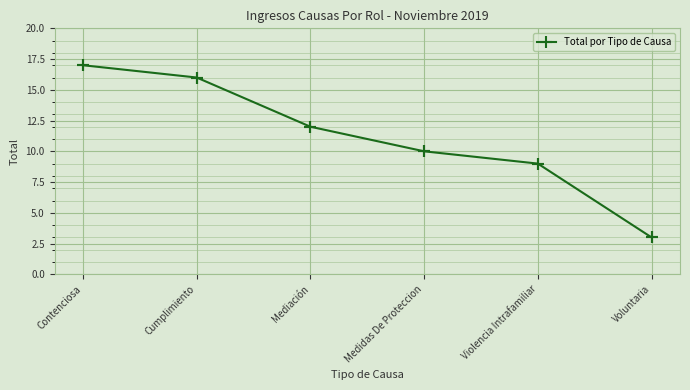

Count the number of values greater than 12.

2